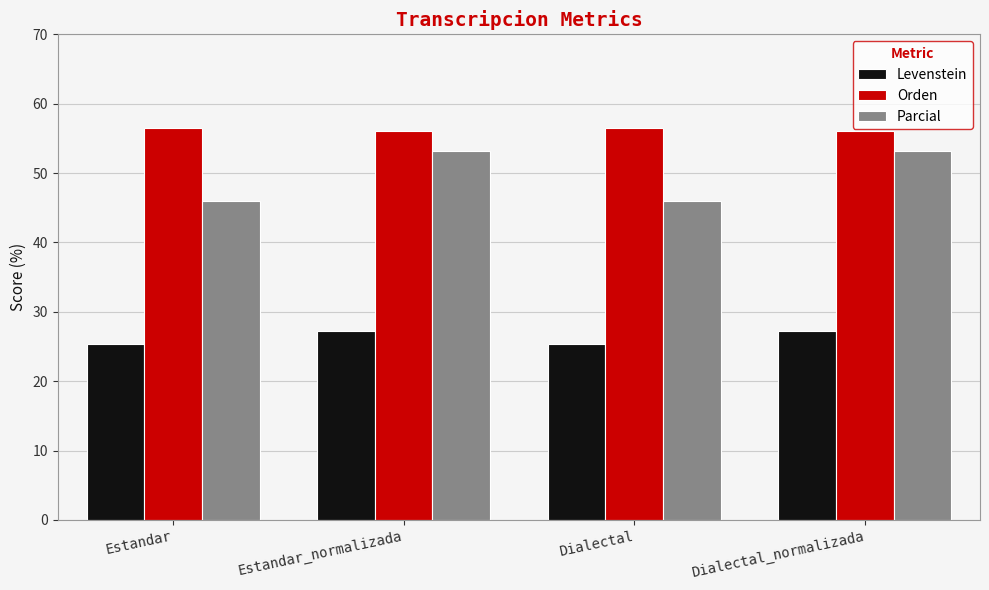

The Parcial series shows 34.1 at Dialectal_normalizada. True or false?

False